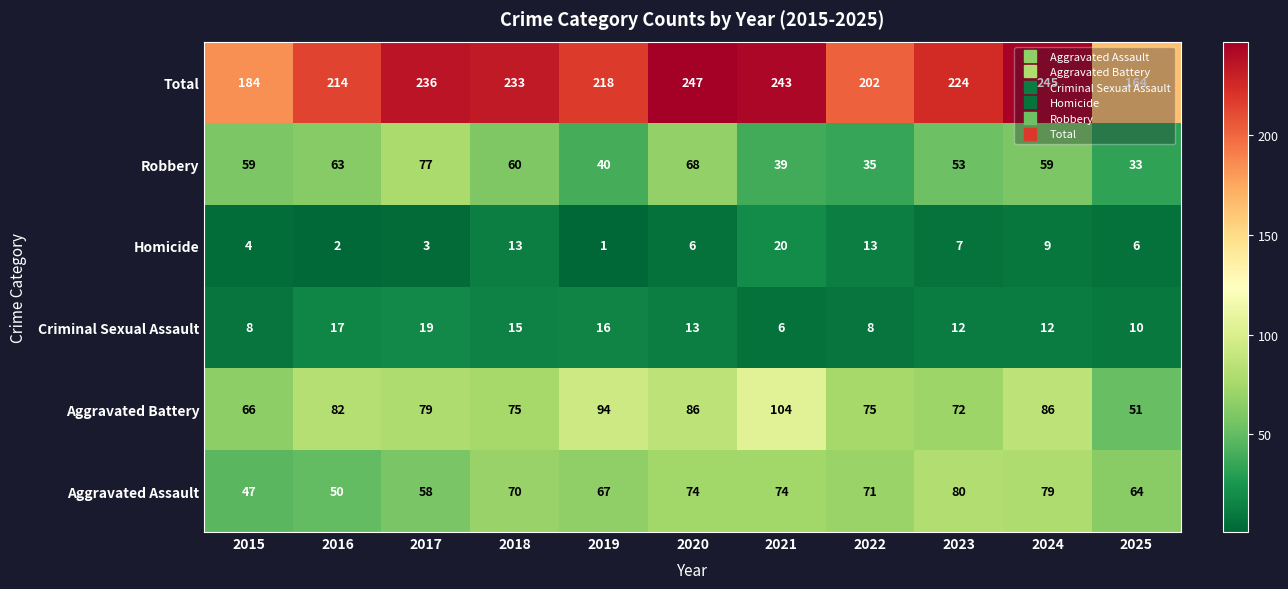

At how many categories does at least one series exceed 225?

5